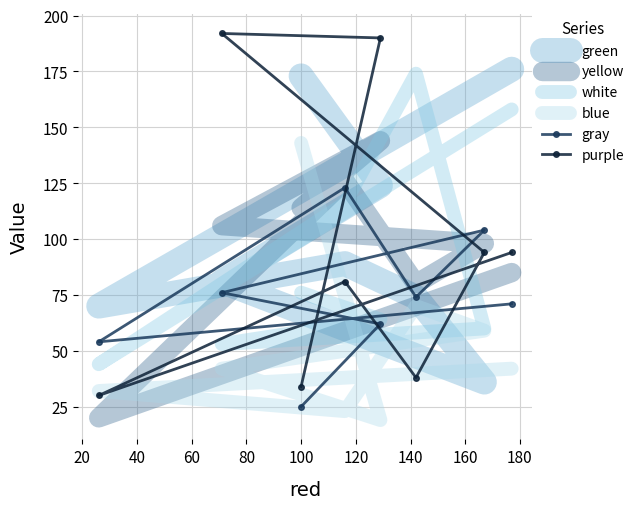

Which series changed the most between 20 and 100?

purple